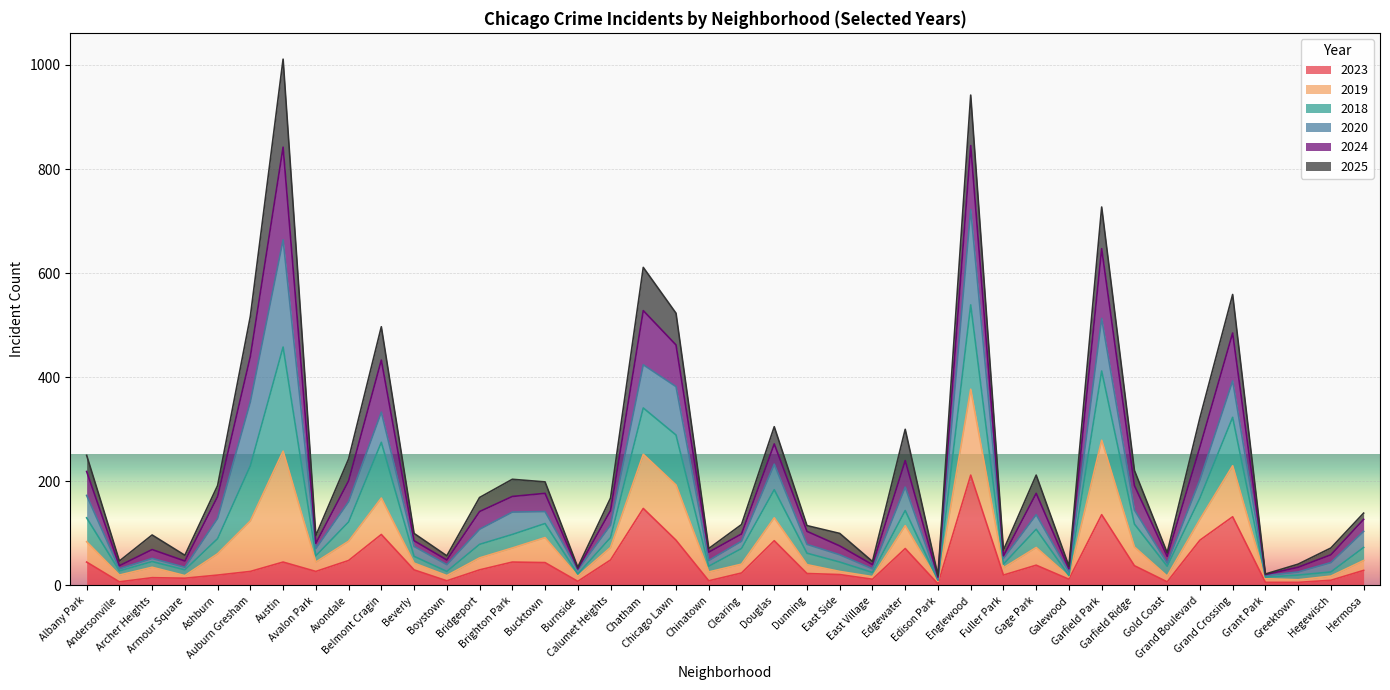

What is the maximum value for 2023?

212